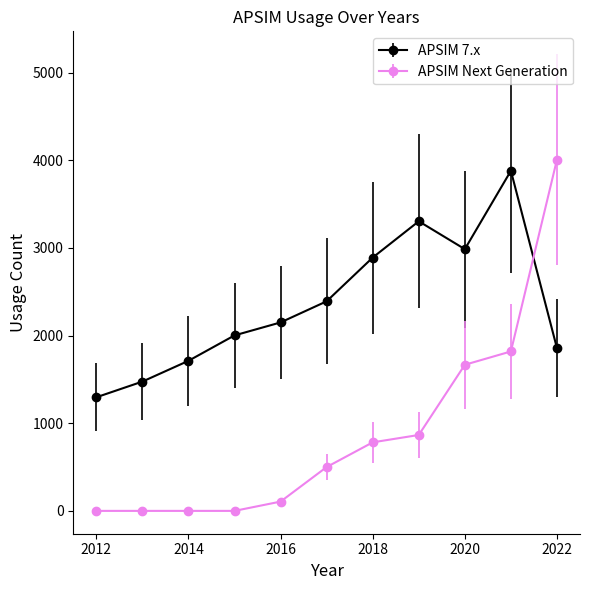

Which series has the widest spread of values?

APSIM Next Generation